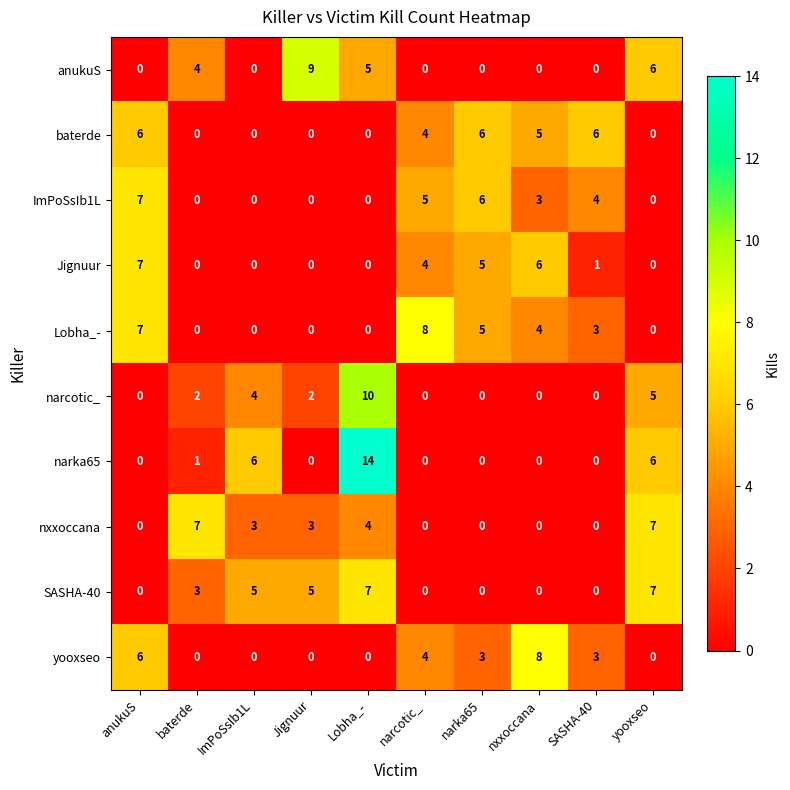

Count the anukuS values in the range 0 to 5.

8